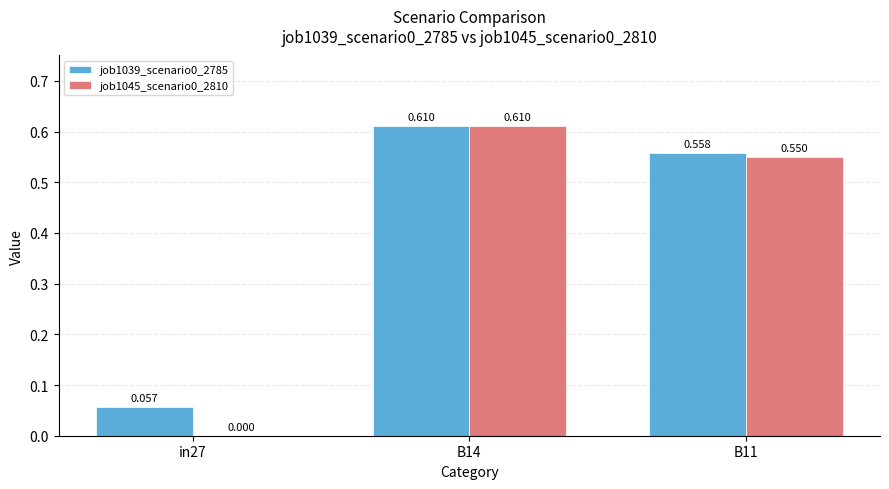

Is the value of job1045_scenario0_2810 at B14 greater than the value of job1039_scenario0_2785 at in27?

Yes